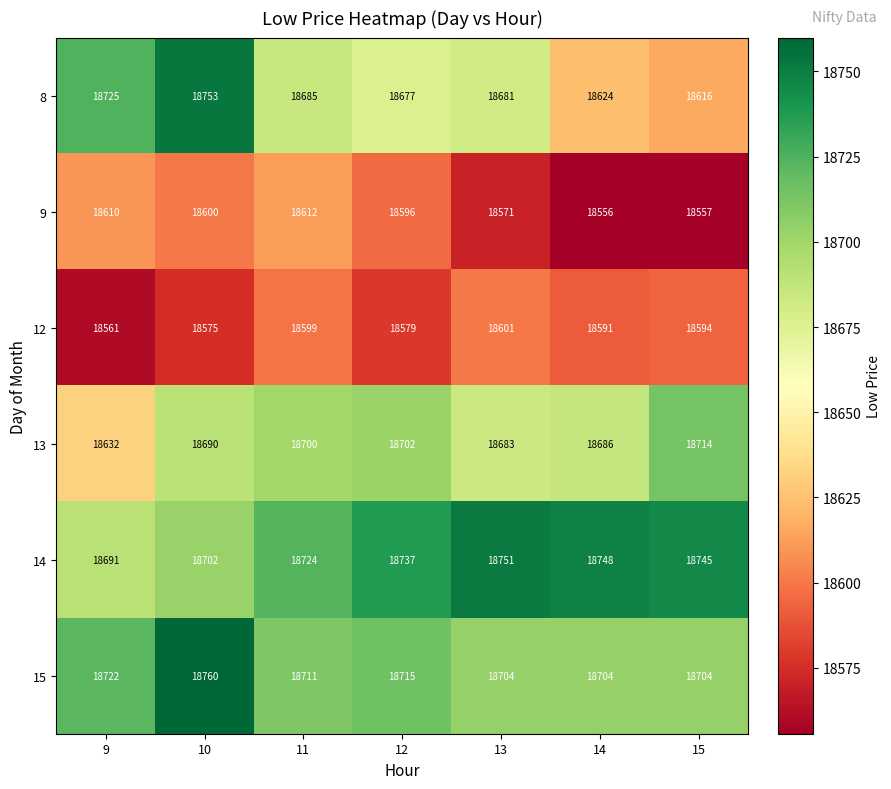

What is the difference between the maximum and minimum values in the 8 series?

137